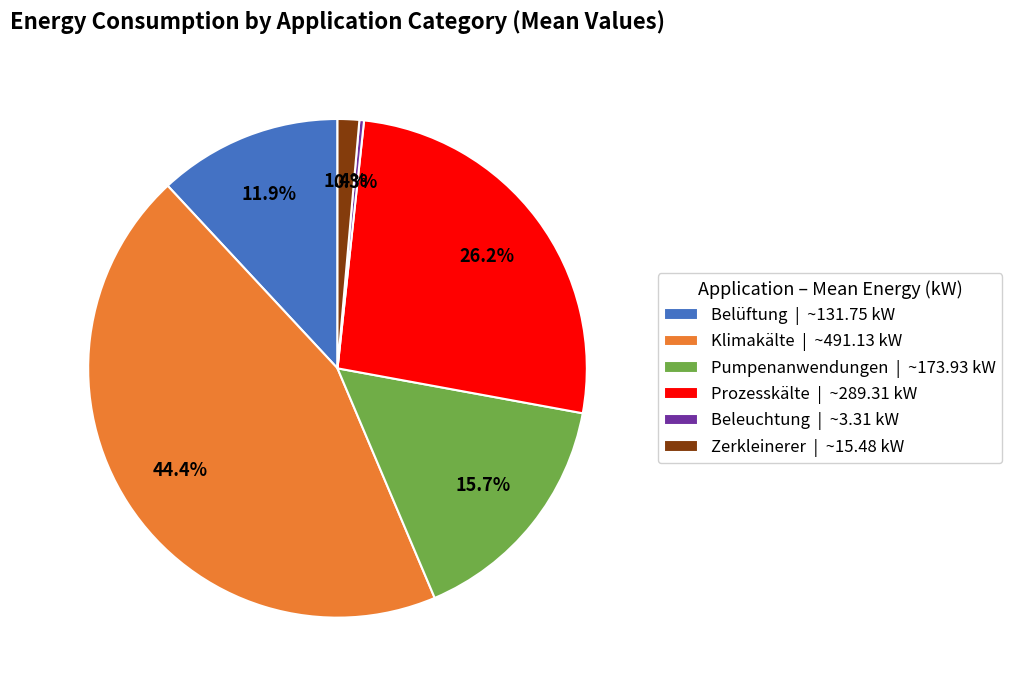

To the nearest percent, what is the average slice percentage?

17%